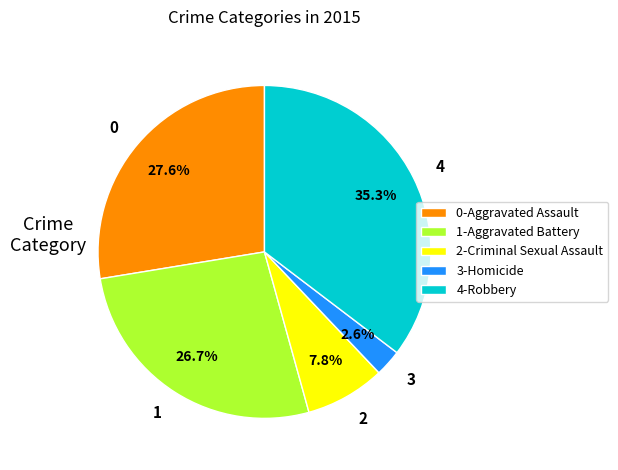

Does 4 represent more than half of the total?

No